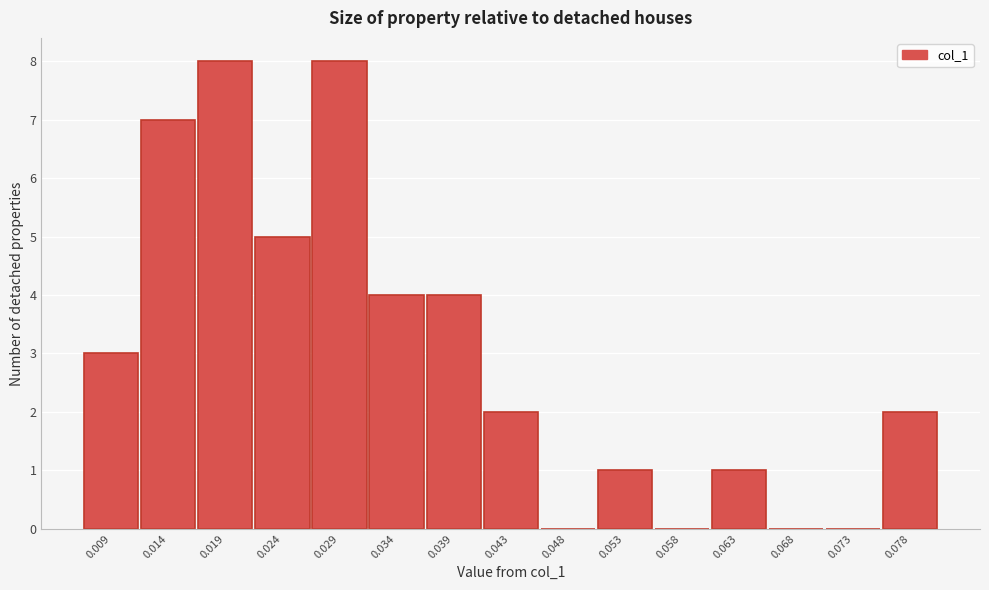

Reading left to right, transcribe all the data shown in this chart.

0.009=3	0.014=7	0.019=8	0.024=5	0.029=8	0.034=4	0.039=4	0.043=2	0.048=0	0.053=1	0.058=0	0.063=1	0.068=0	0.073=0	0.078=2